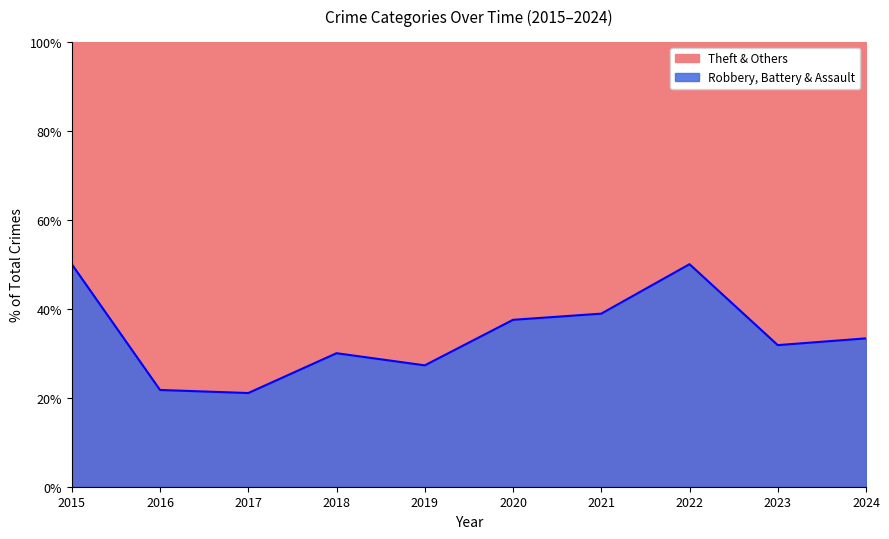

True or false: Robbery, Battery & Assault has a value of 27.3 at 2019.

True